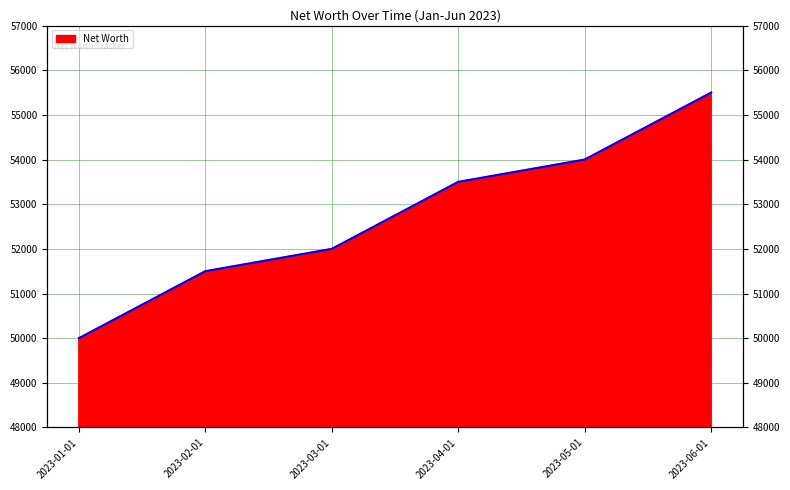

What is the difference between the maximum and minimum values?

5500